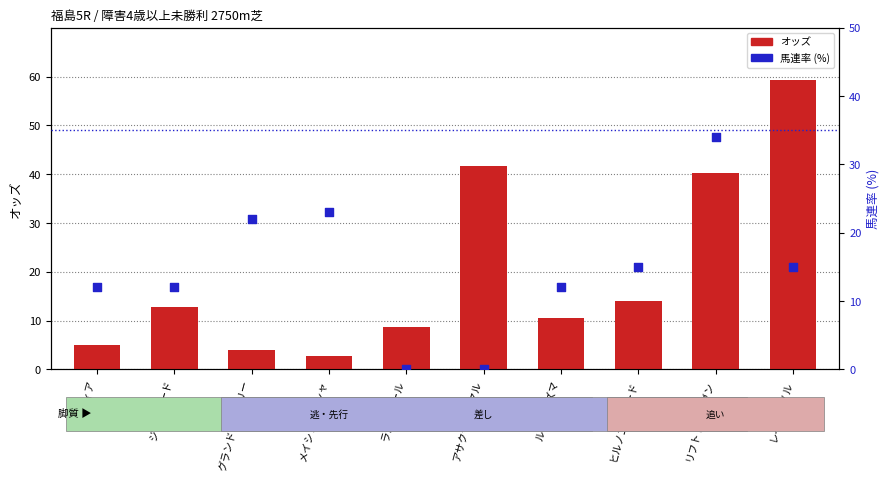

At which category is the sum across all series the highest?

リフトトゥヘヴン